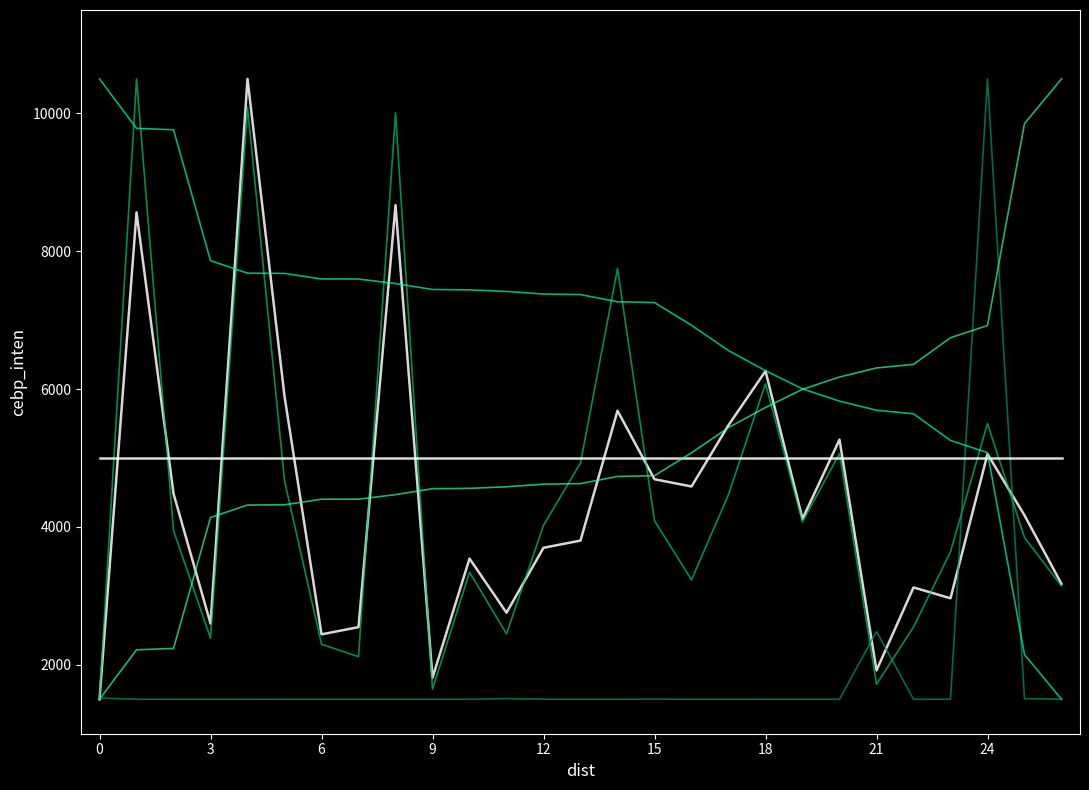

How many lines are shown in the chart?

6